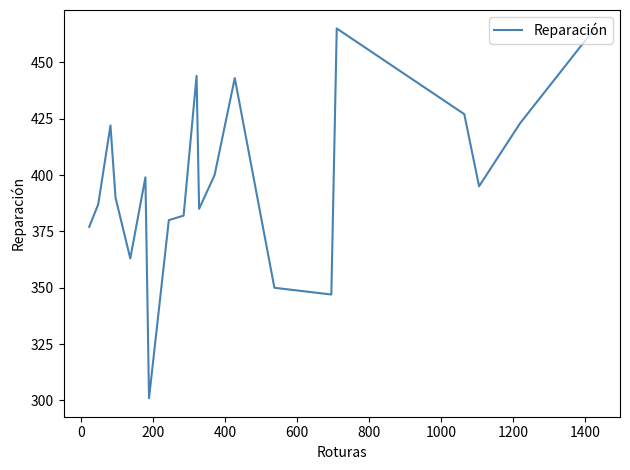

What is the minimum value shown in the chart?

301